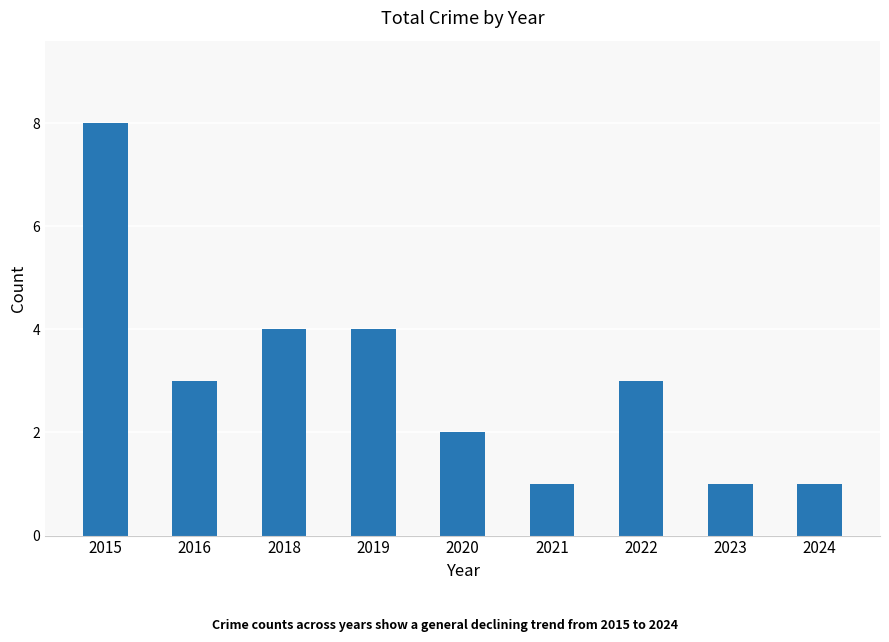

Which label corresponds to the largest value in the chart?

2015